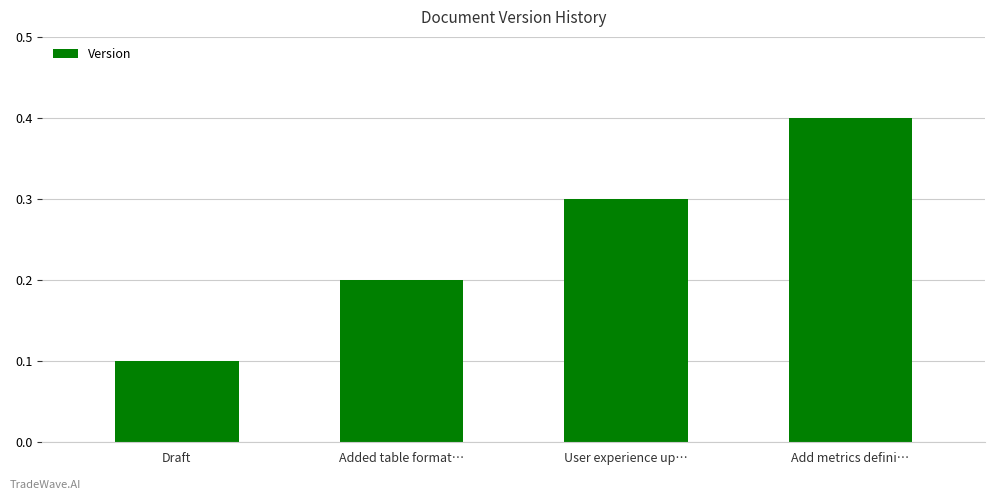

Reading right to left, list all the values displayed in this chart.

0.4	0.3	0.2	0.1